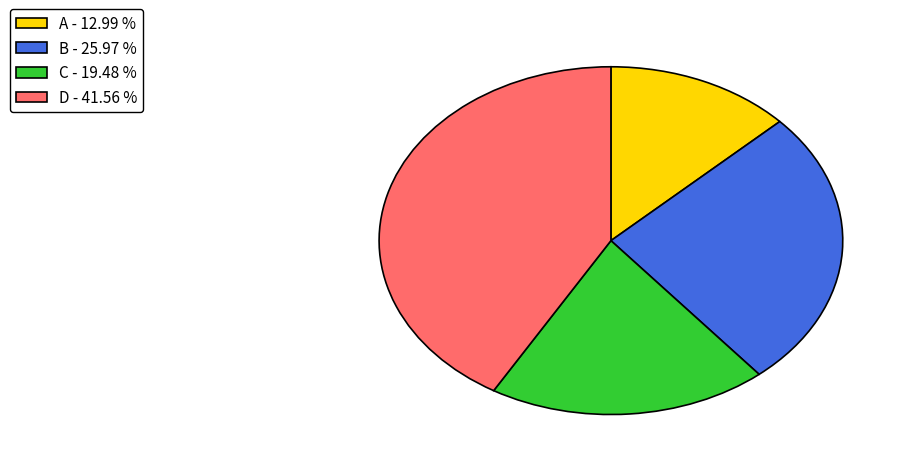

Between B - 25.97 % and D - 41.56 %, which is larger?

D - 41.56 %